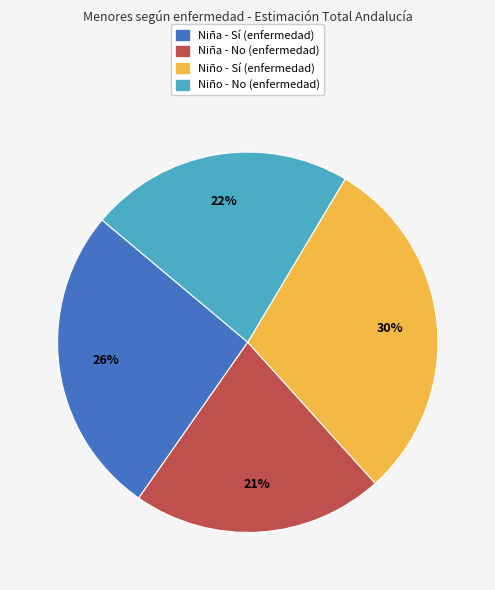

Does any single category account for the majority?

No